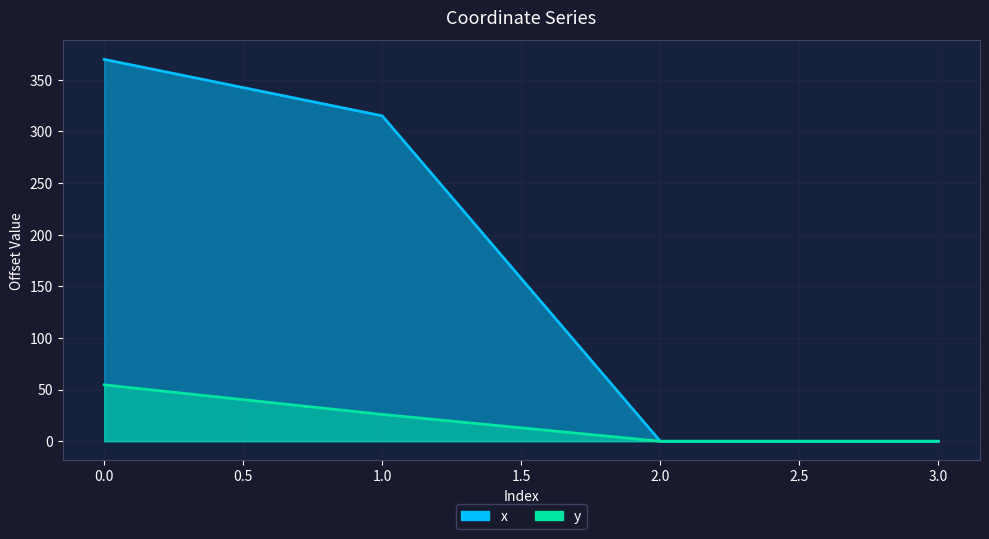

What is the average value of the x series?

171.2